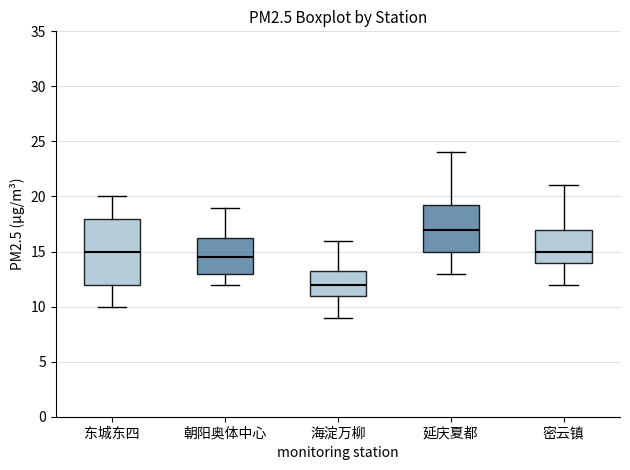

Which box is the tallest, from its lower edge to its upper edge?

东城东四